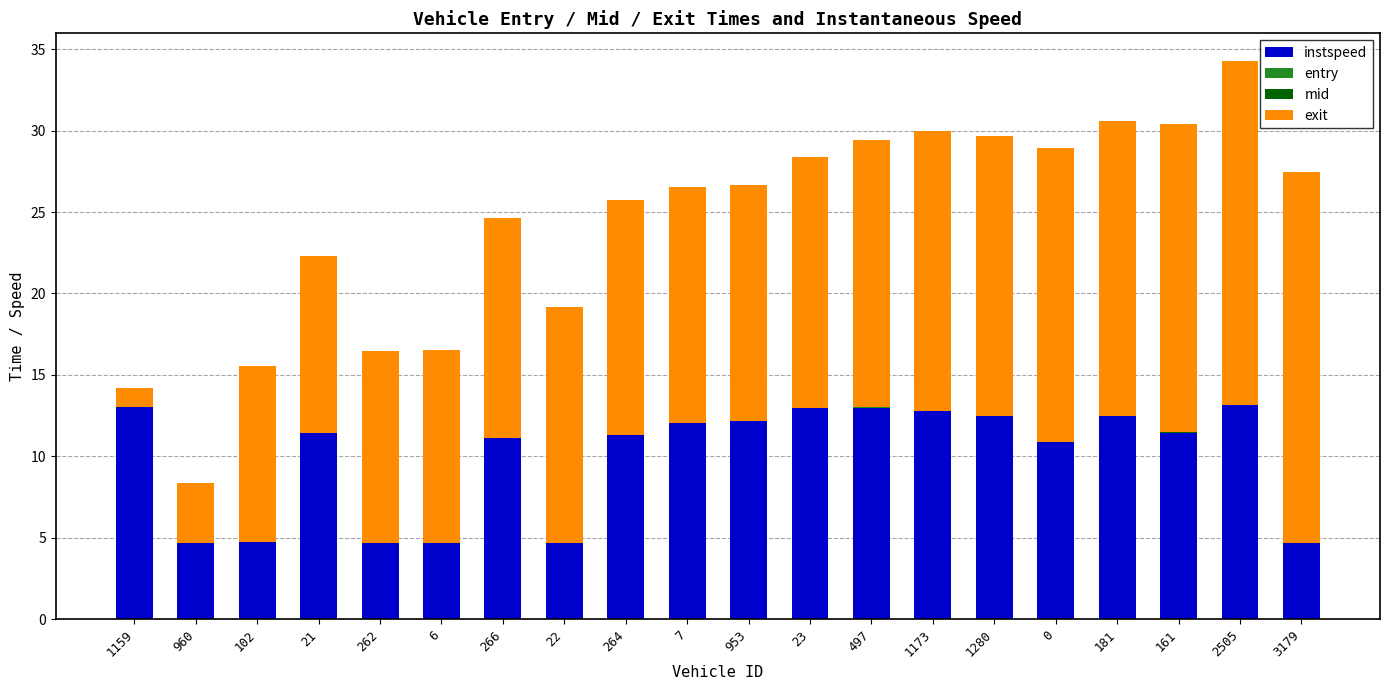

At which category is the sum across all series the highest?

2505